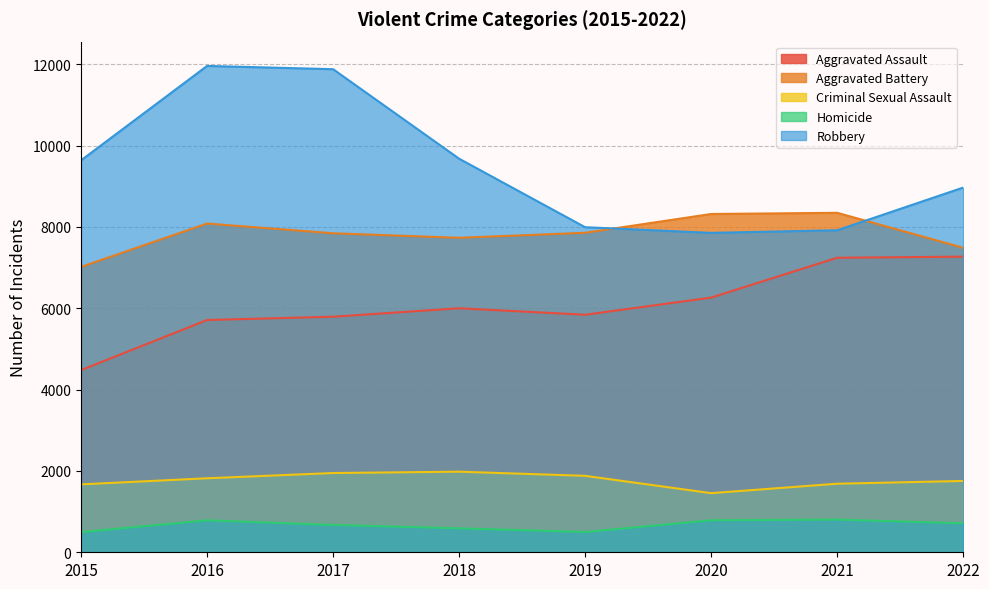

Which series has the widest spread of values?

Robbery